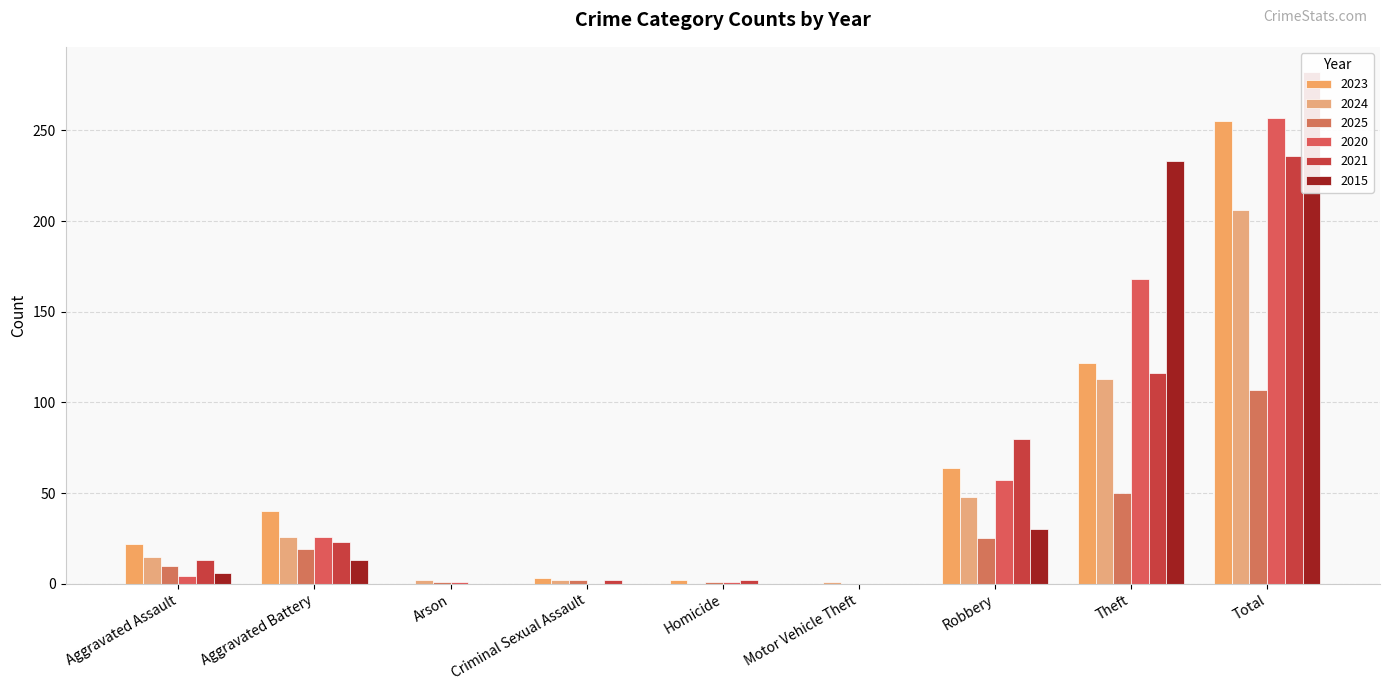

Are the bars horizontal?

No